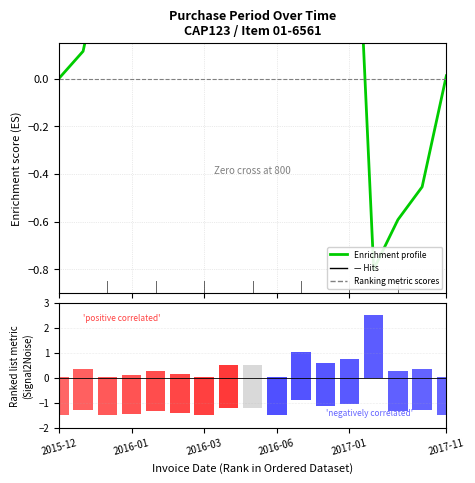

At which label is Ranking metric scores closest to 1?

10